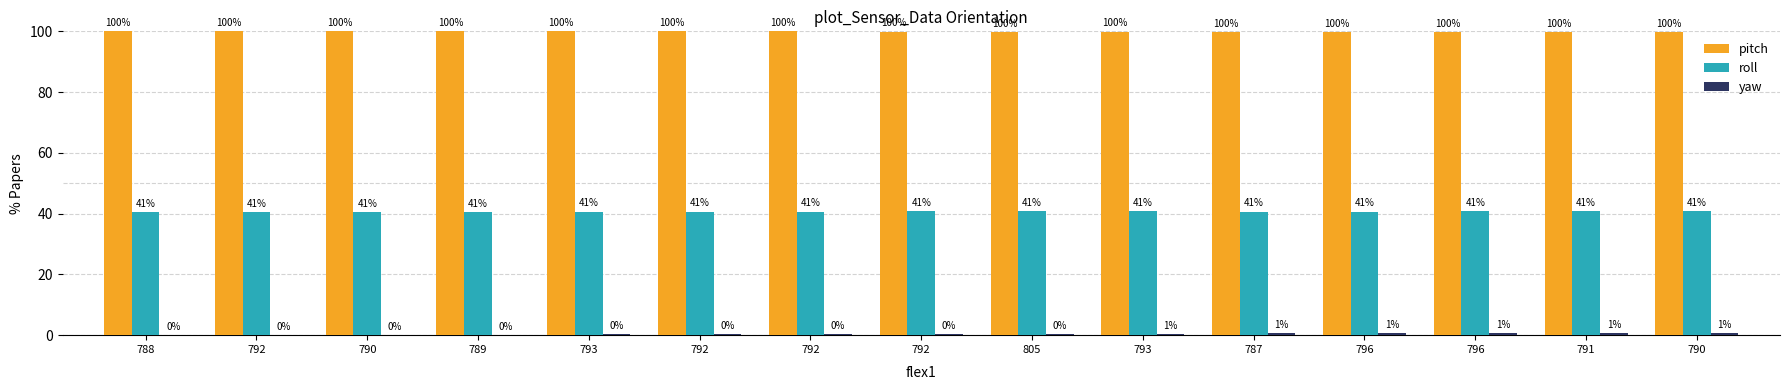

Rank the series at 790 from highest to lowest value.

pitch, roll, yaw